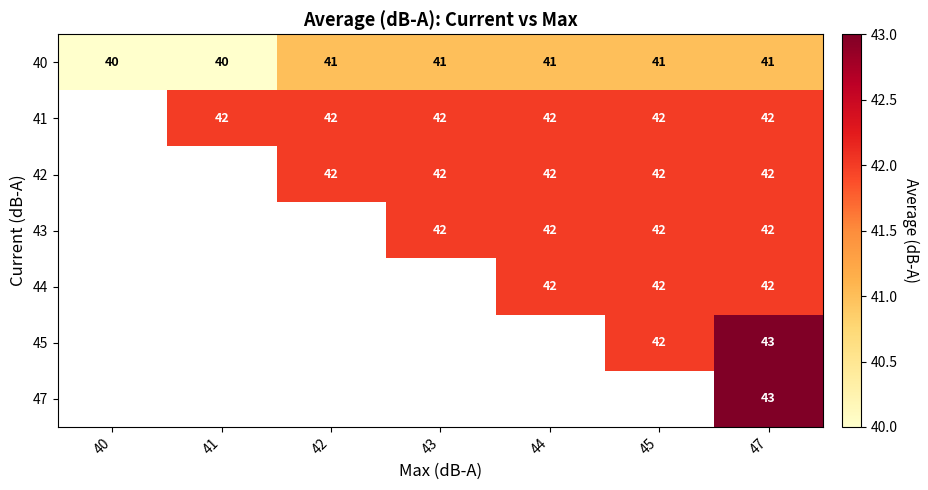

What value does the 40 series have at 41?

40